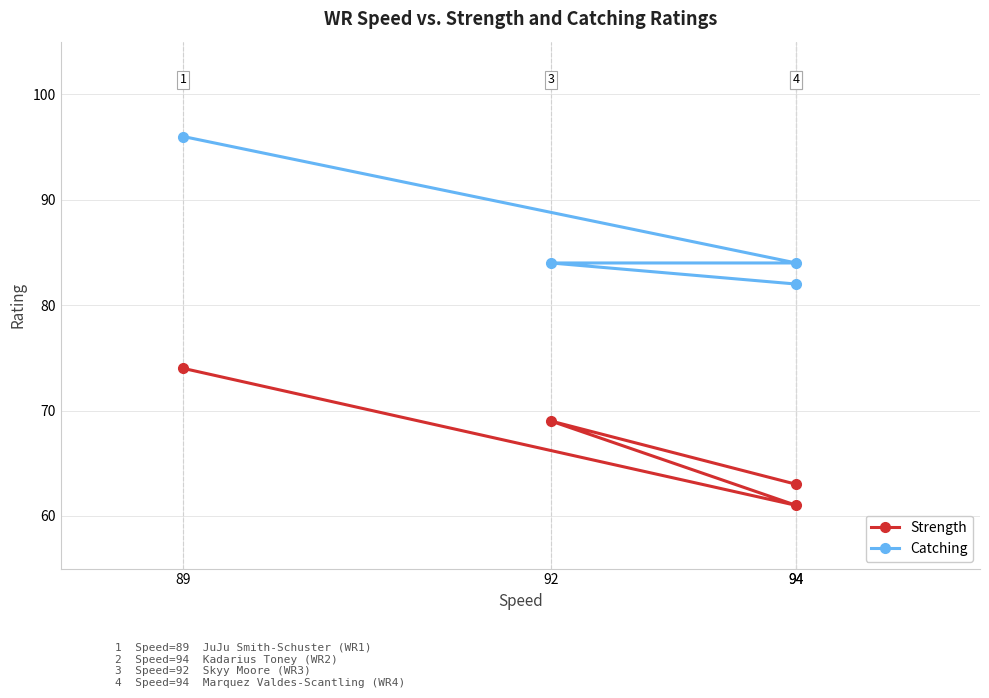

What is the value of the Catching point at the 4th from the left?

84